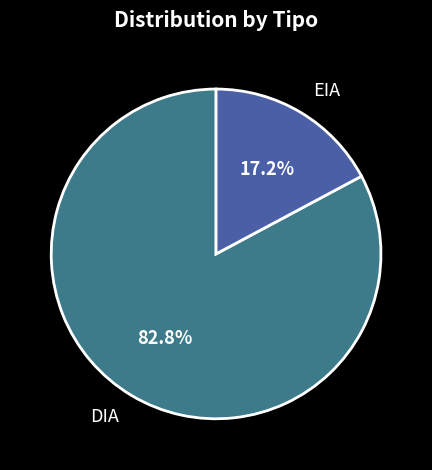

What percentage is the EIA slice, to the nearest percent?

17%